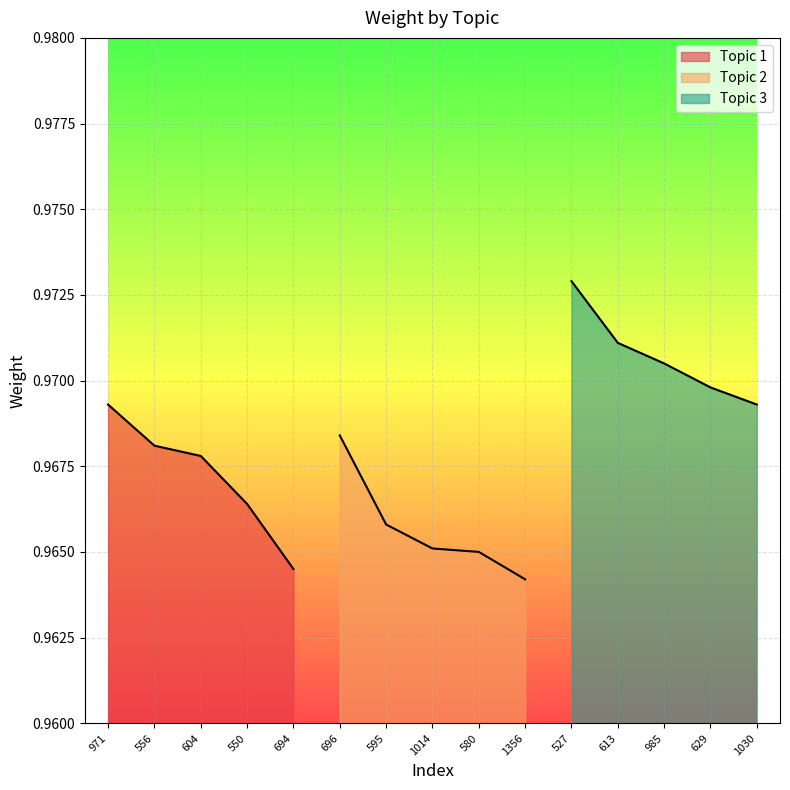

What is the sum of the Topic 3 values at 527 and 629?

1.9